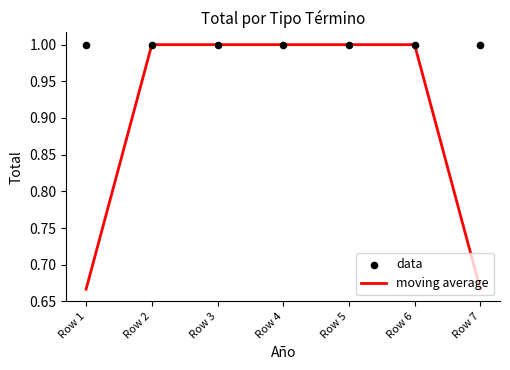

Is the value of data at Row 3 greater than the value of moving average at Row 6?

No